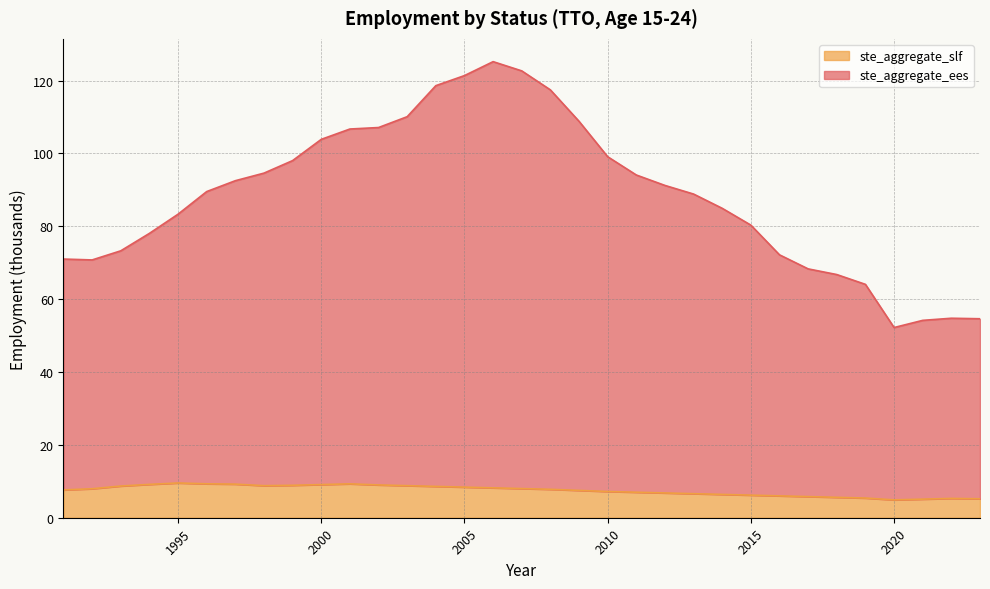

True or false: ste_aggregate_slf and ste_aggregate_ees cross at least once.

False